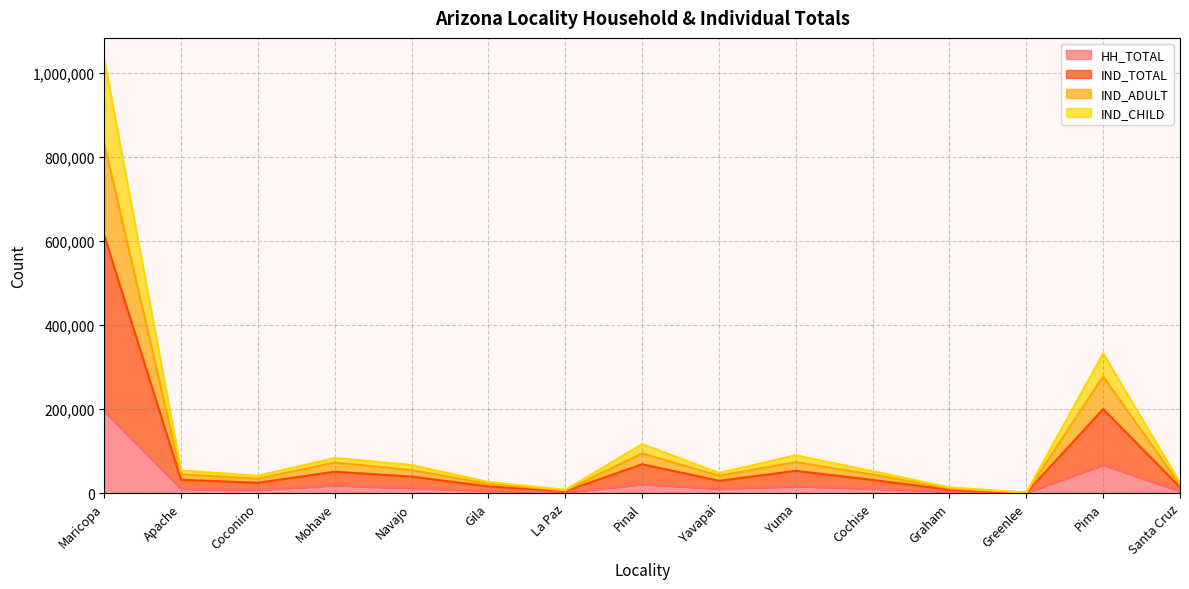

At which category is the sum across all series the highest?

Maricopa